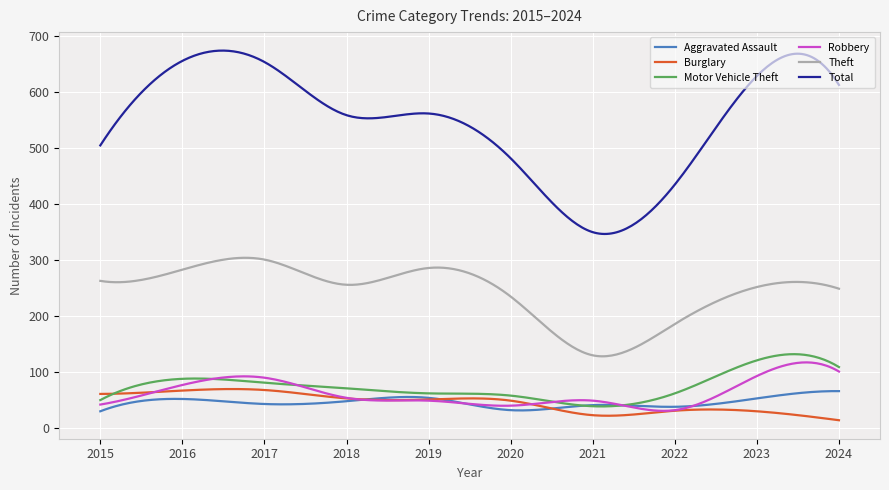

Which series has the largest range (max minus min)?

Total